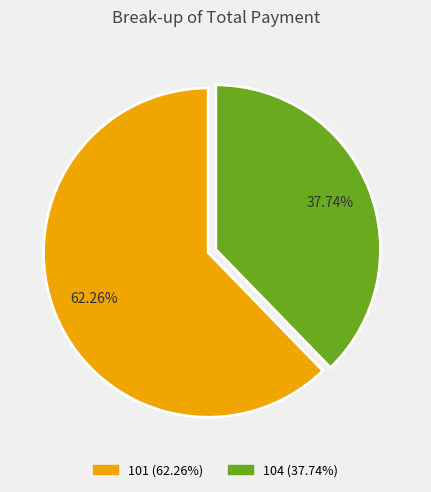

How much of the chart is everything except 104?

62.3%